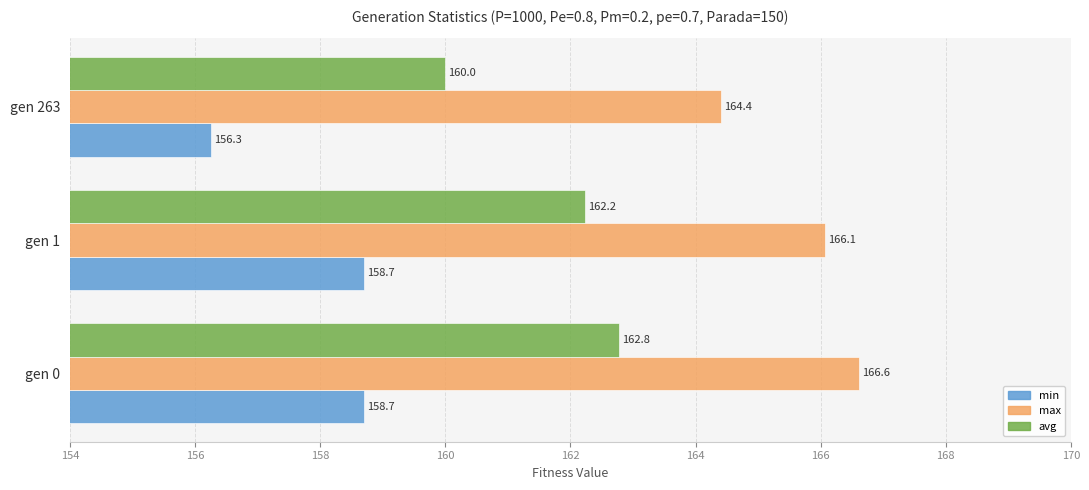

Rank the series at gen 1 from highest to lowest value.

max, avg, min